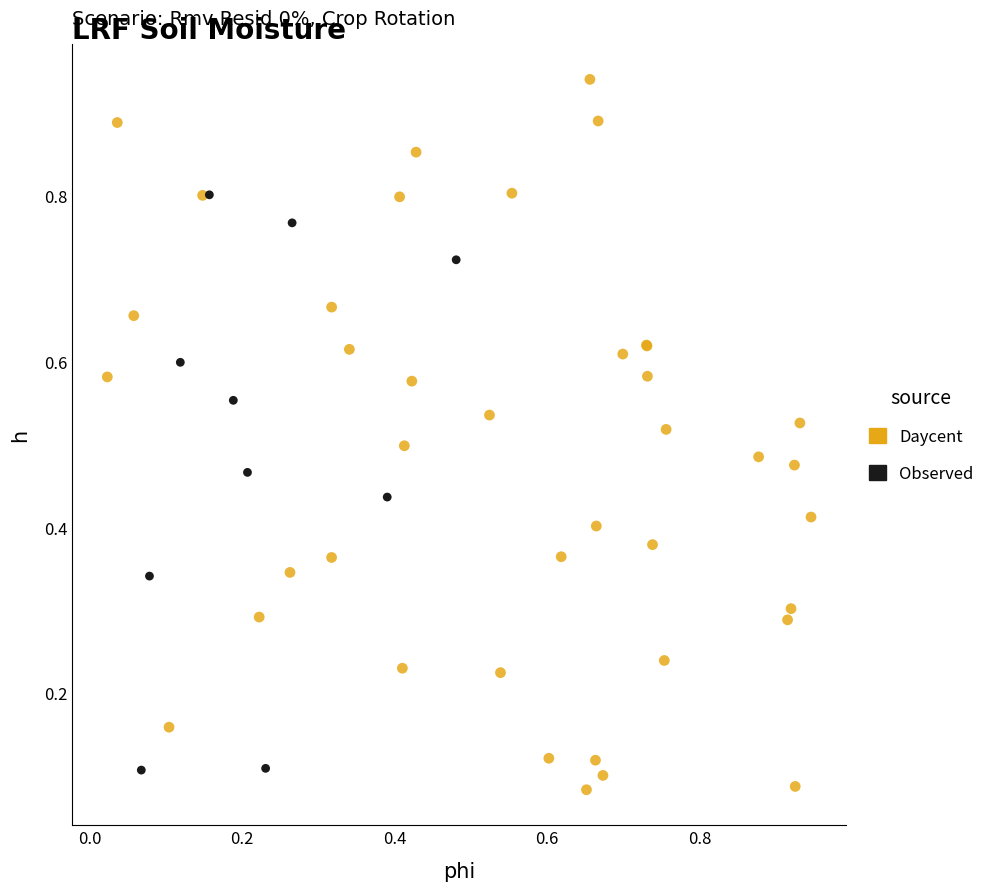

Which series has the largest Y range (max minus min)?

Daycent